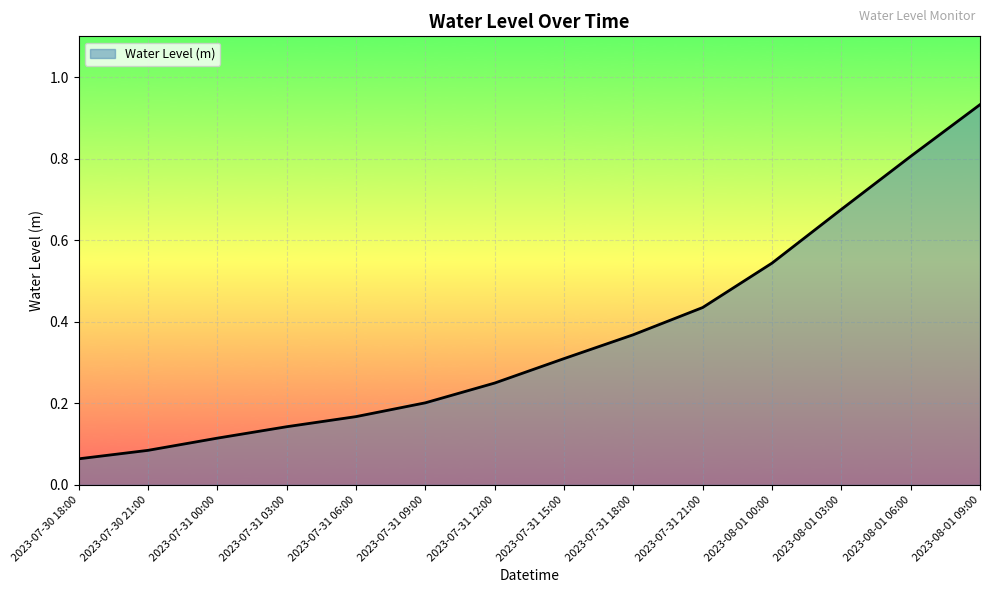

The chart shows a value of 0.2 at 2023-07-31 21:00. True or false?

False